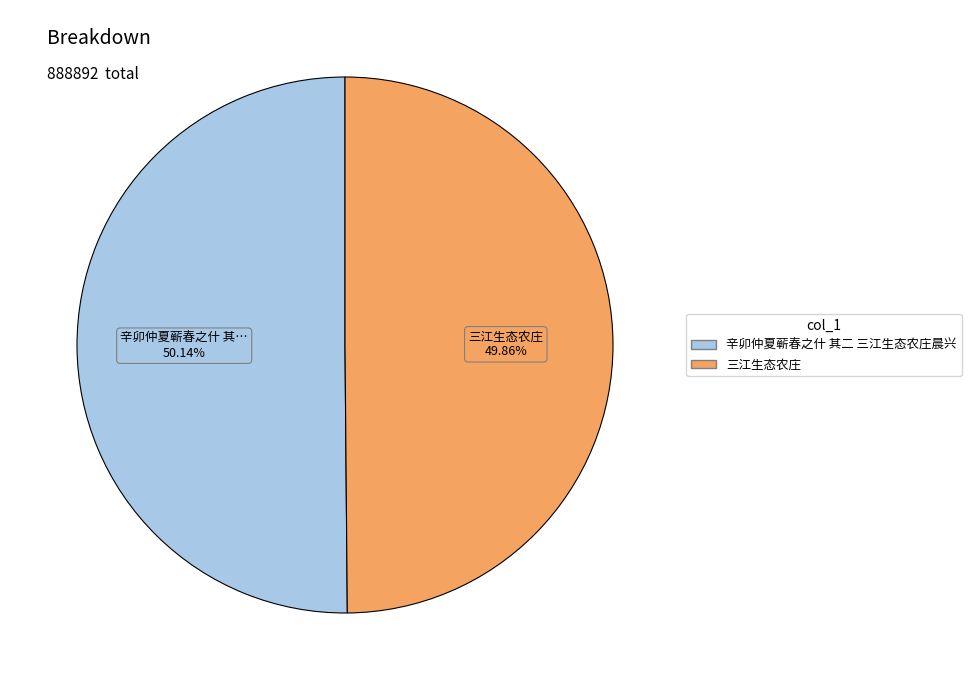

To the nearest percent, what portion does 辛卯仲夏蕲春之什 其二 三江生态农庄晨兴 represent?

50%